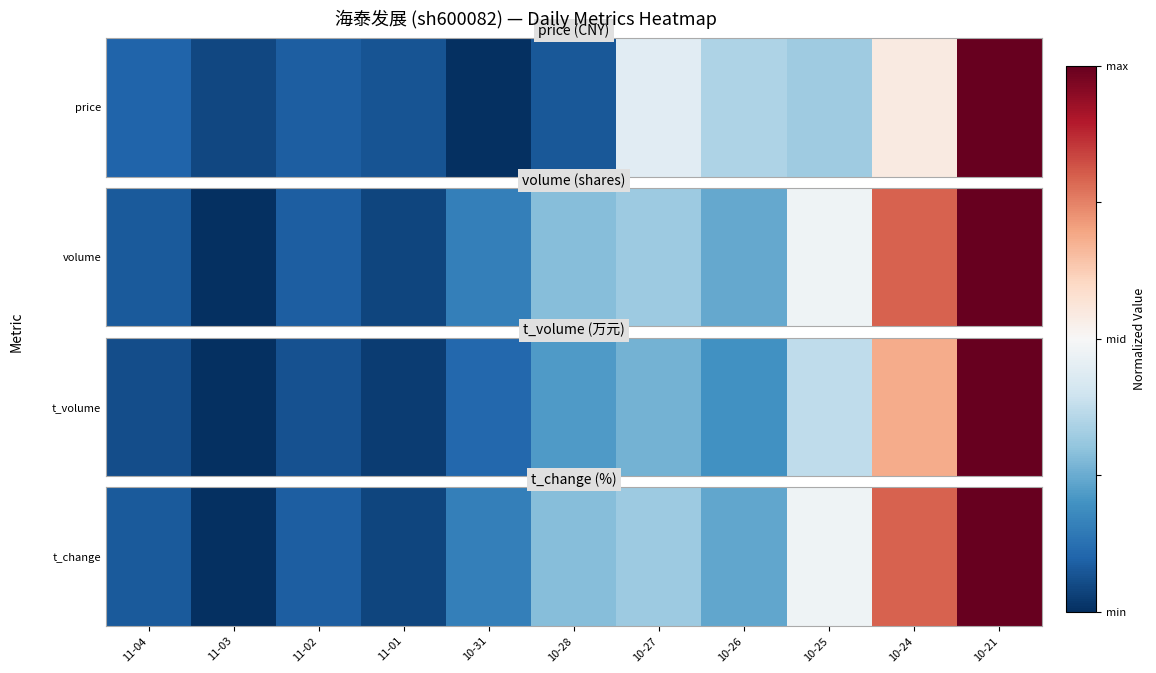

Is it true that the value at 10-31 is -0.7?

True